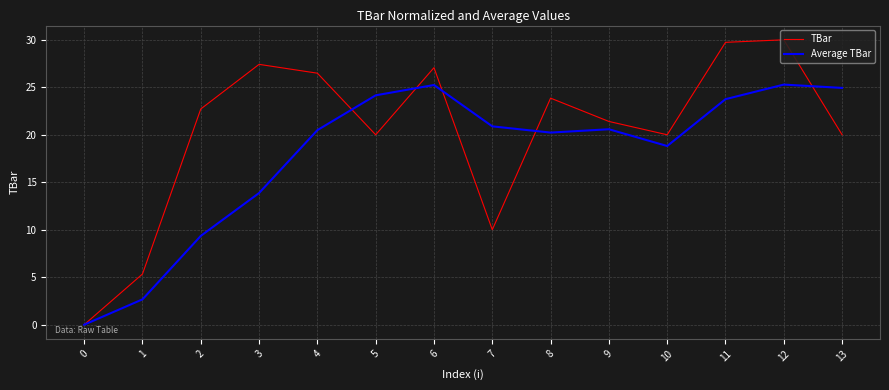

The value of TBar at 7 is 10.0. True or false?

True